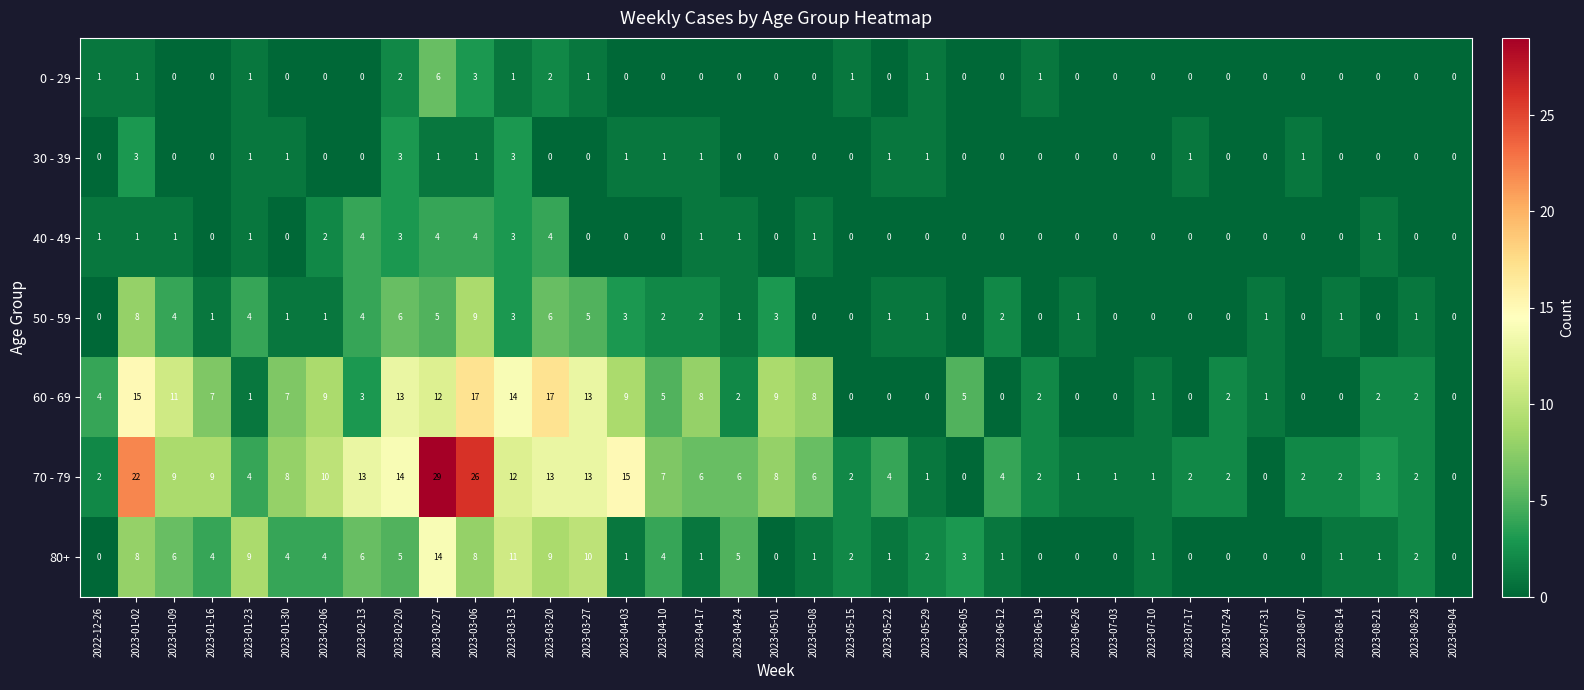

Which series changed the most between 2023-05-15 and 2023-08-21?

60 - 69